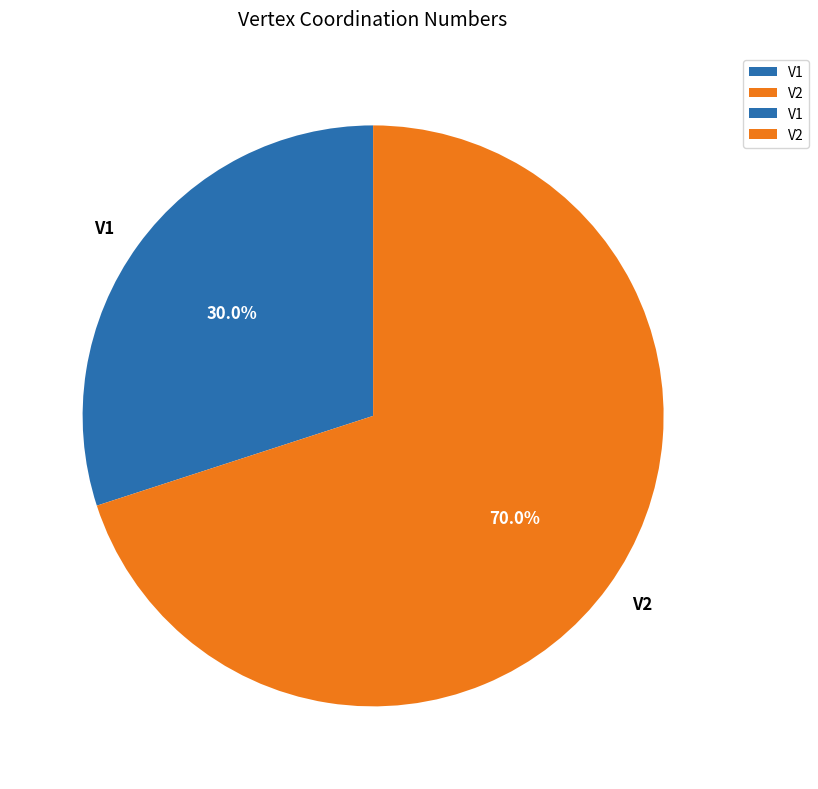

Is there any slice that represents more than half of the pie?

Yes